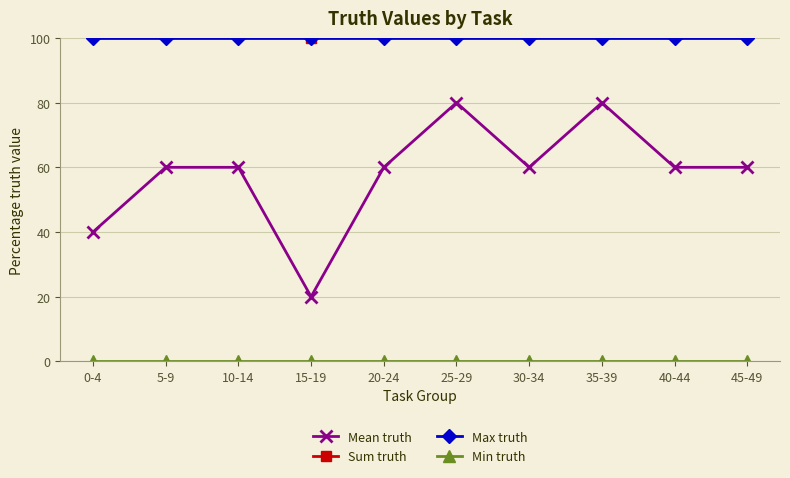

Which has a higher value, 25-29 or 20-24?

25-29